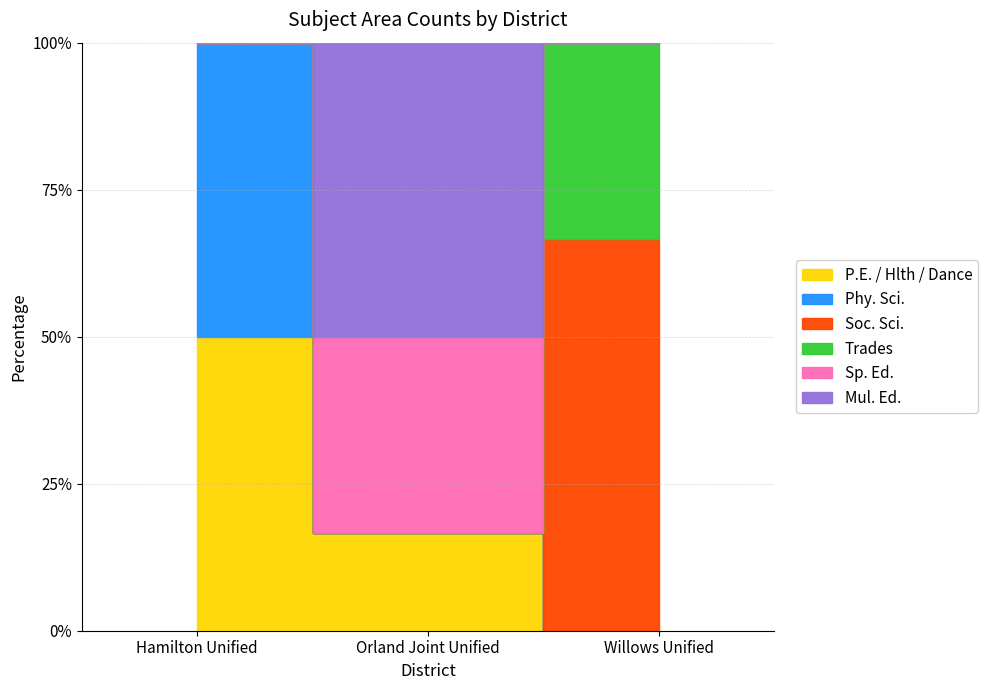

Is the value of P.E. / Hlth / Dance at Hamilton Unified greater than the value of Soc. Sci. at Hamilton Unified?

Yes